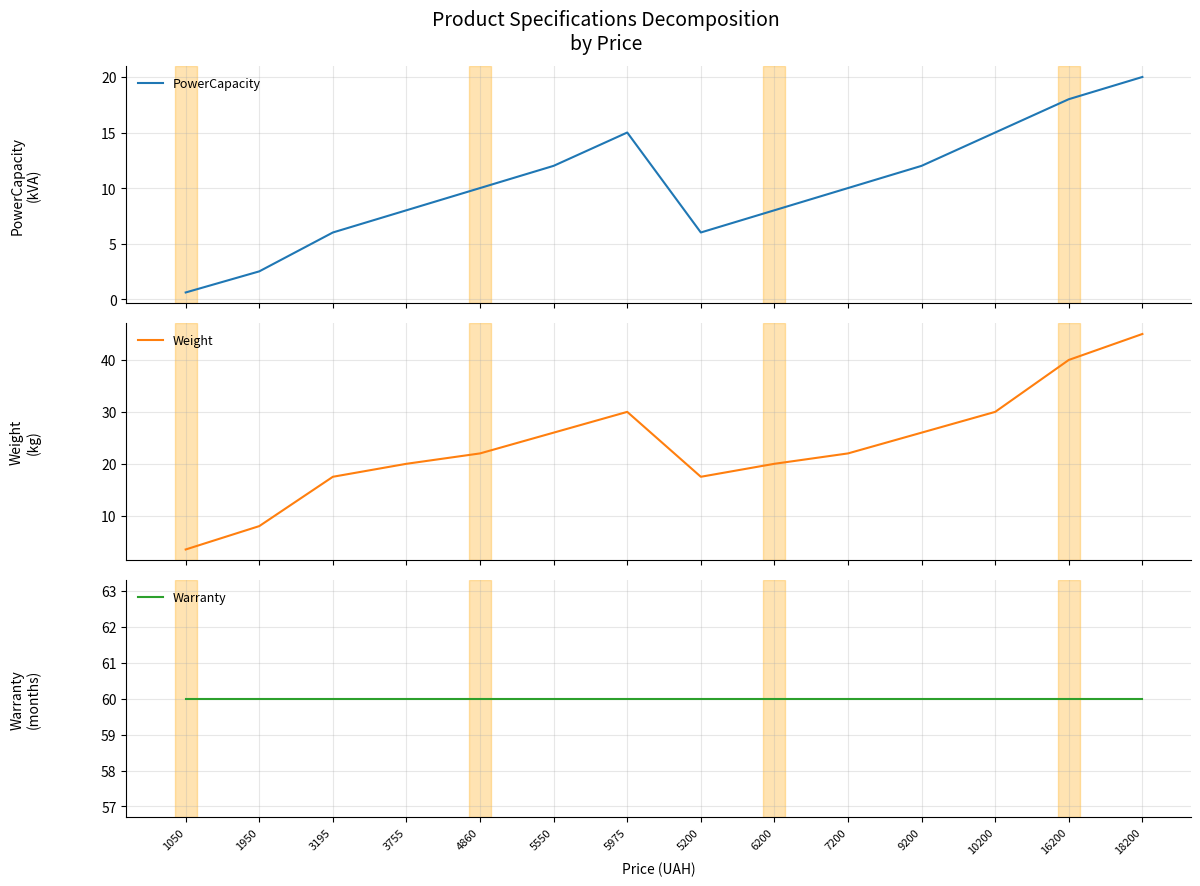

List the series in order of their overall mean, highest first.

Warranty, Weight, PowerCapacity